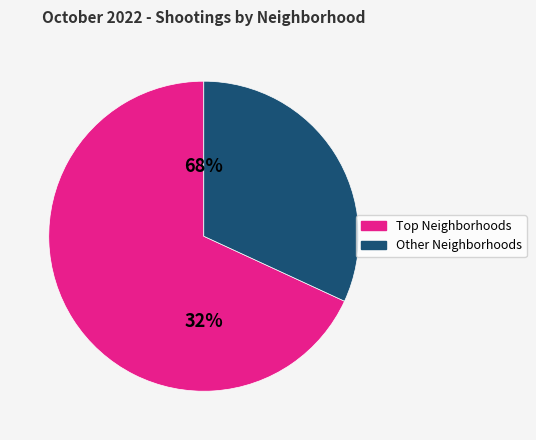

Does Woodlawn account for over 50% of the chart?

No